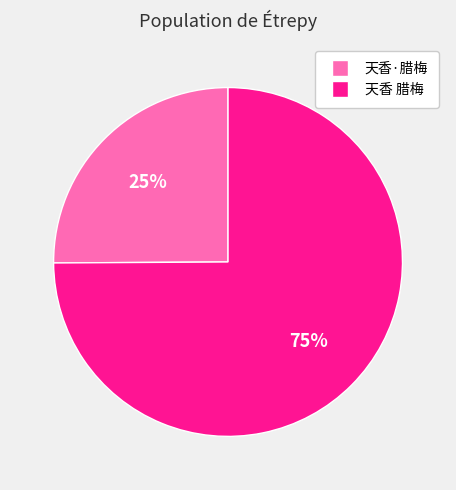

Is there a majority slice in this chart?

Yes